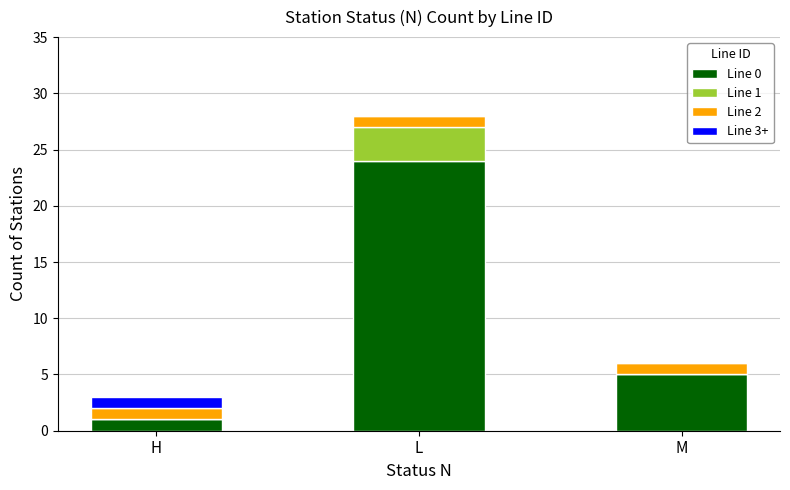

Does the chart contain stacked bars?

Yes